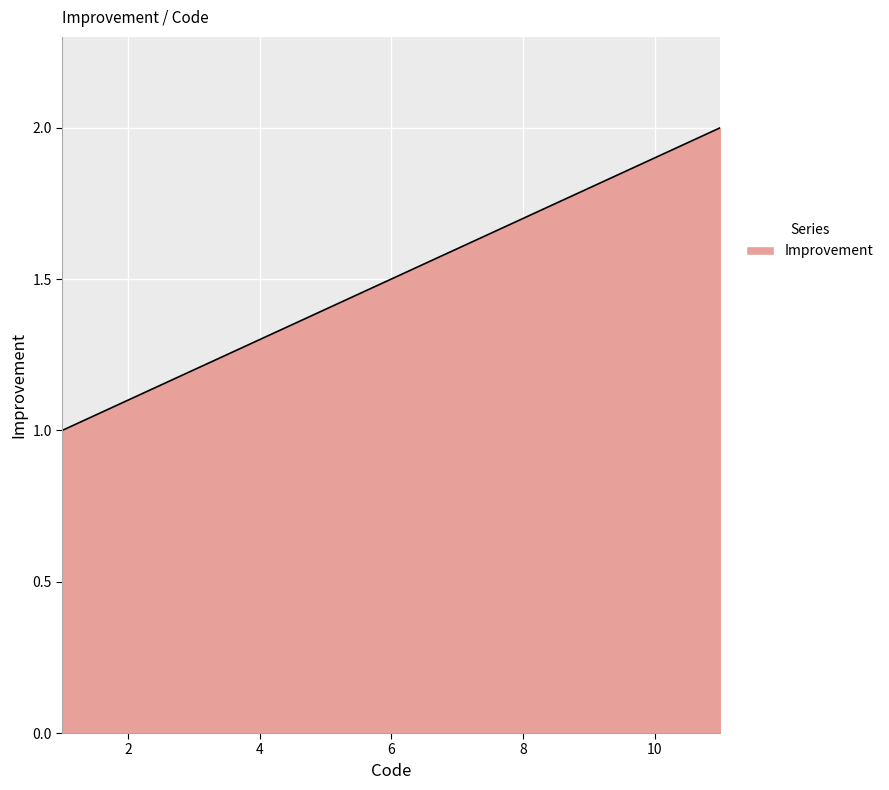

How many lines are shown in the chart?

1